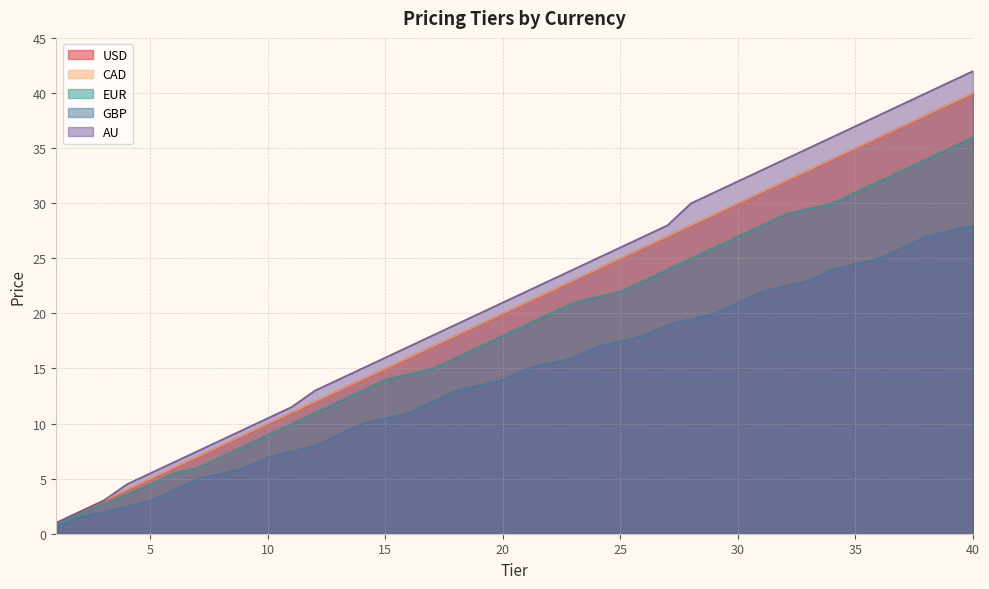

What is the lowest value of the GBP series?

0.7